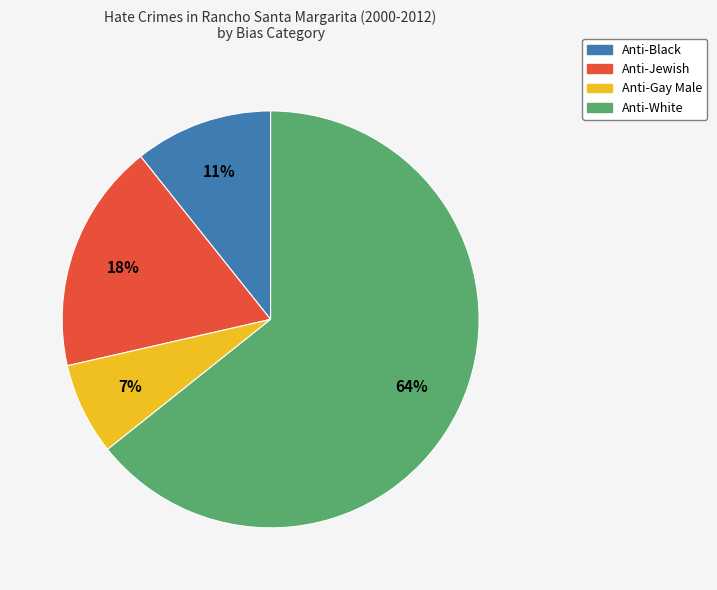

How many slices are in this pie chart?

4